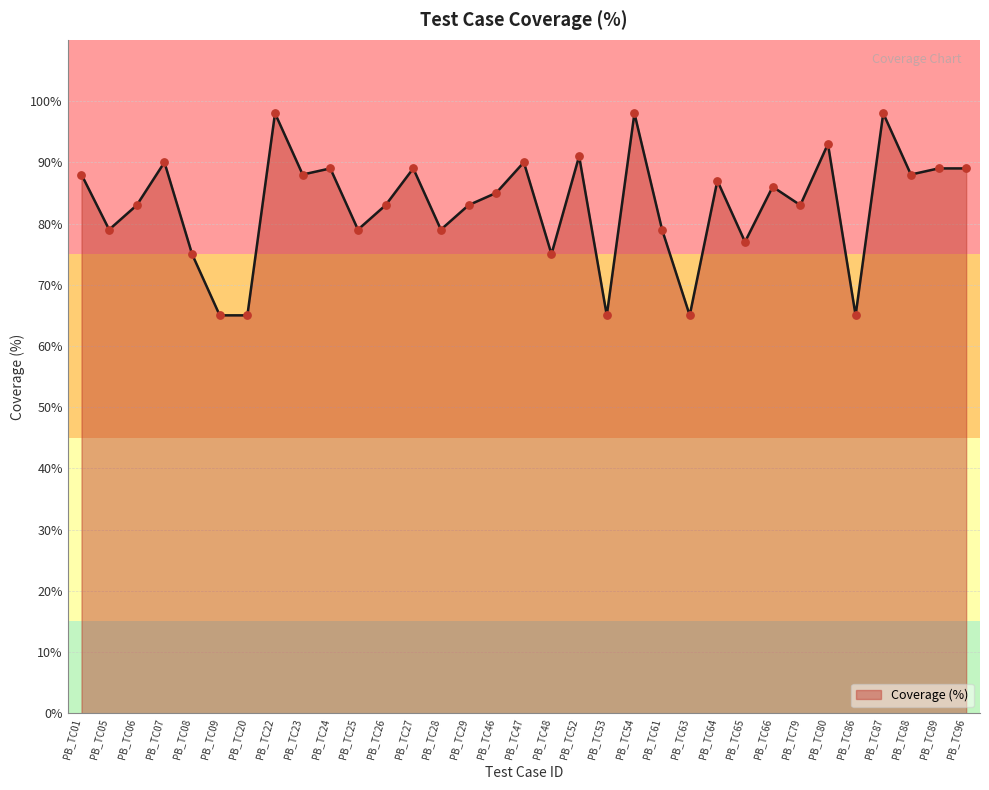

Between PB_TC61 and PB_TC64, which is larger?

PB_TC64